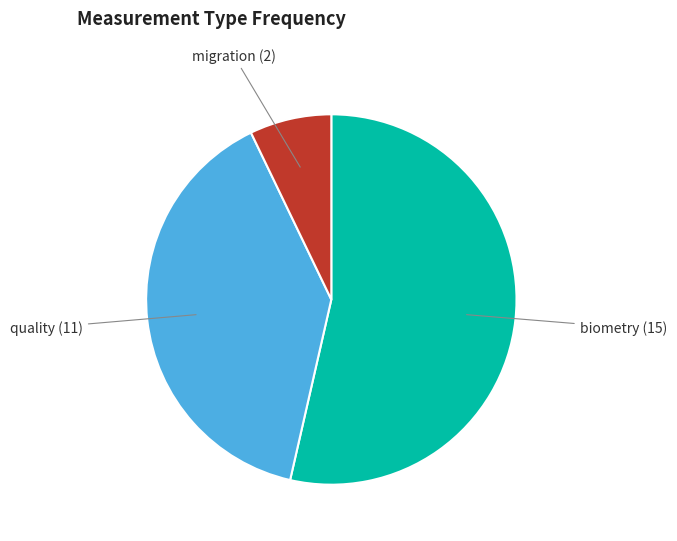

Is there any slice that represents more than half of the pie?

Yes